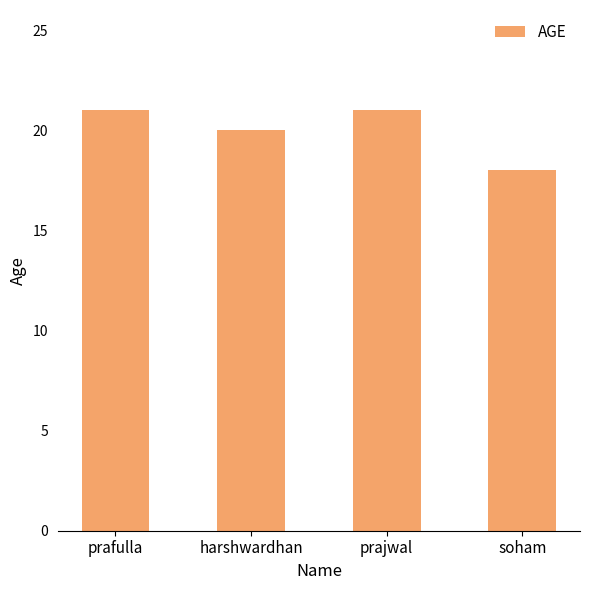

Which category has the lowest value across all series?

soham